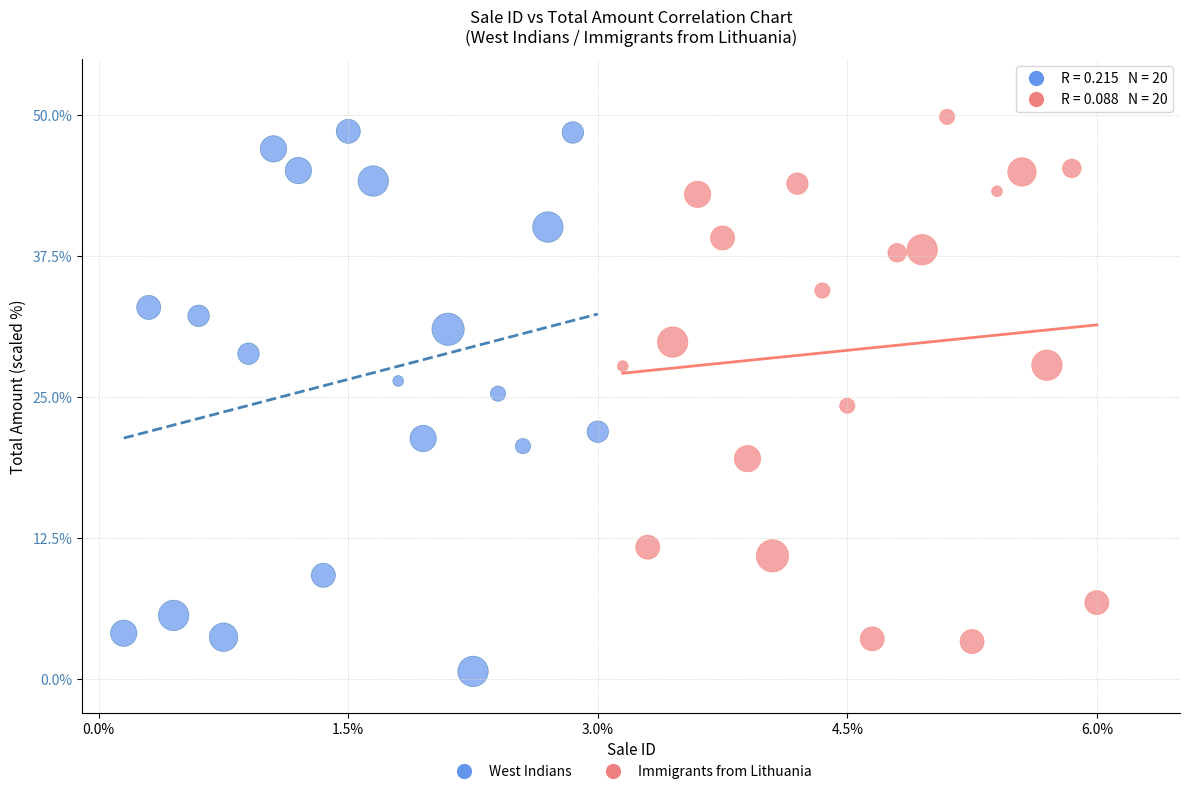

What are all the series names shown in the legend?

West Indians, Immigrants from Lithuania